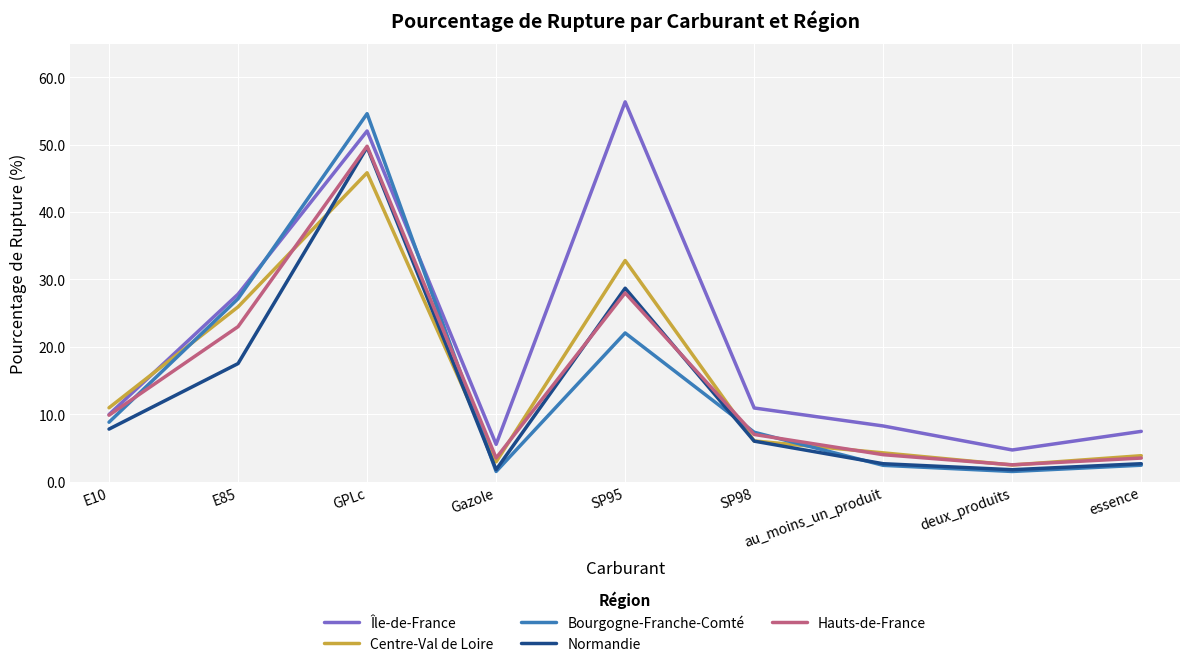

Which series has the largest total across all categories?

Île-de-France